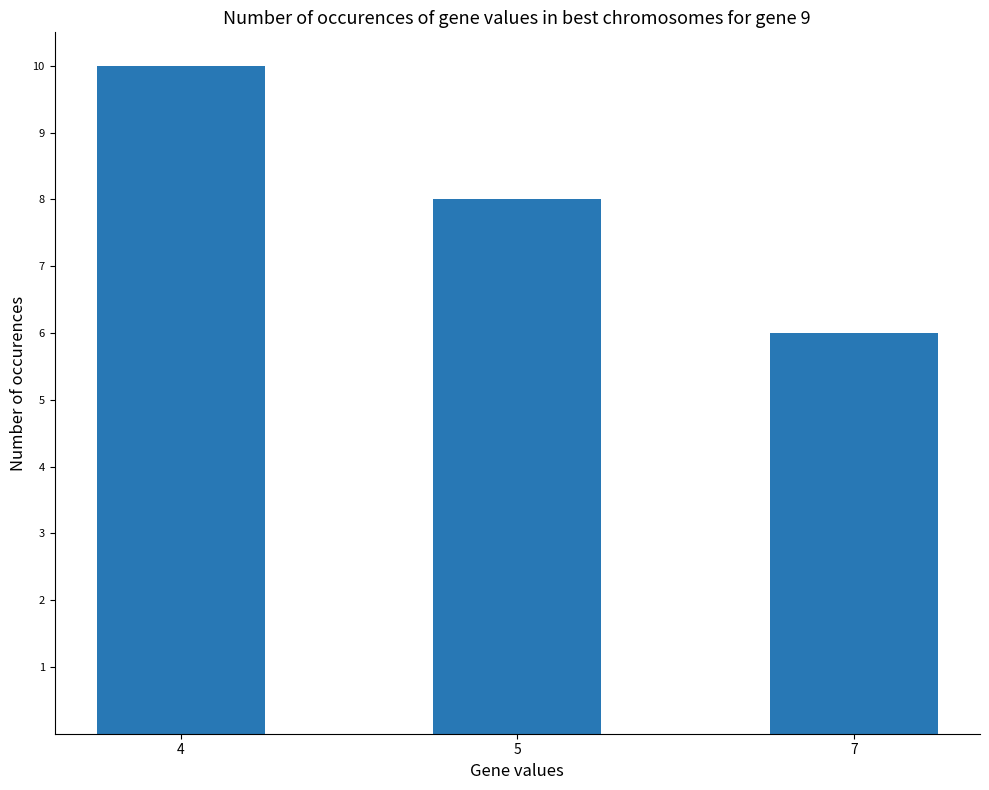

What value does the data have at 7?

6